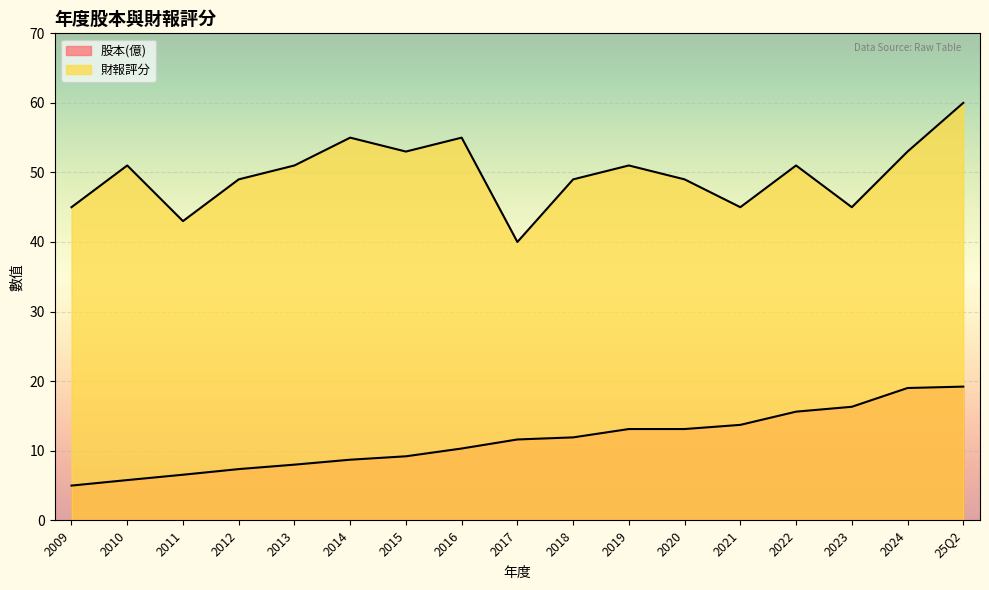

Between 2020 and 2023, which series saw the biggest shift?

財報評分